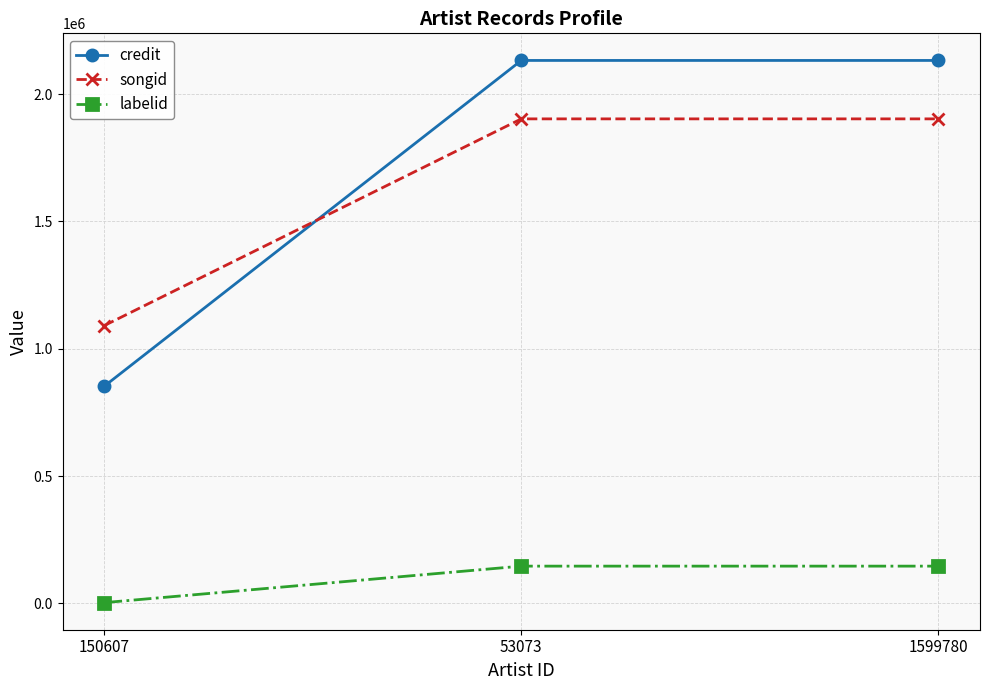

What is the value of the credit point at the 3rd from the left?

2131913